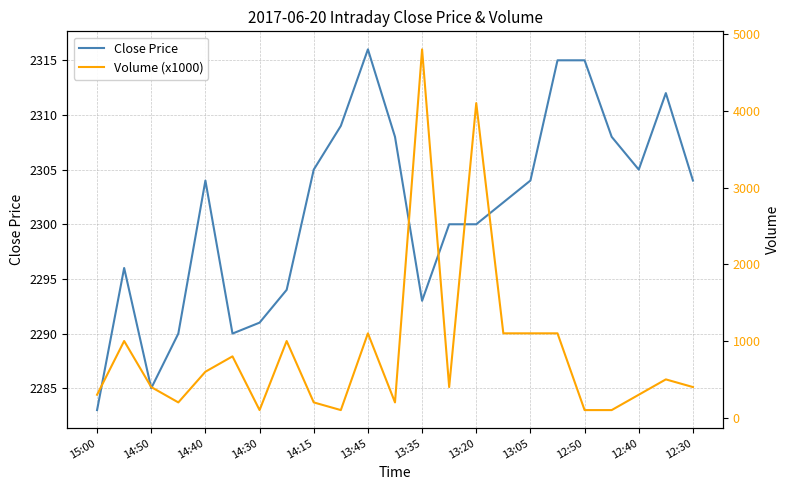

What position from the left is 19?

20